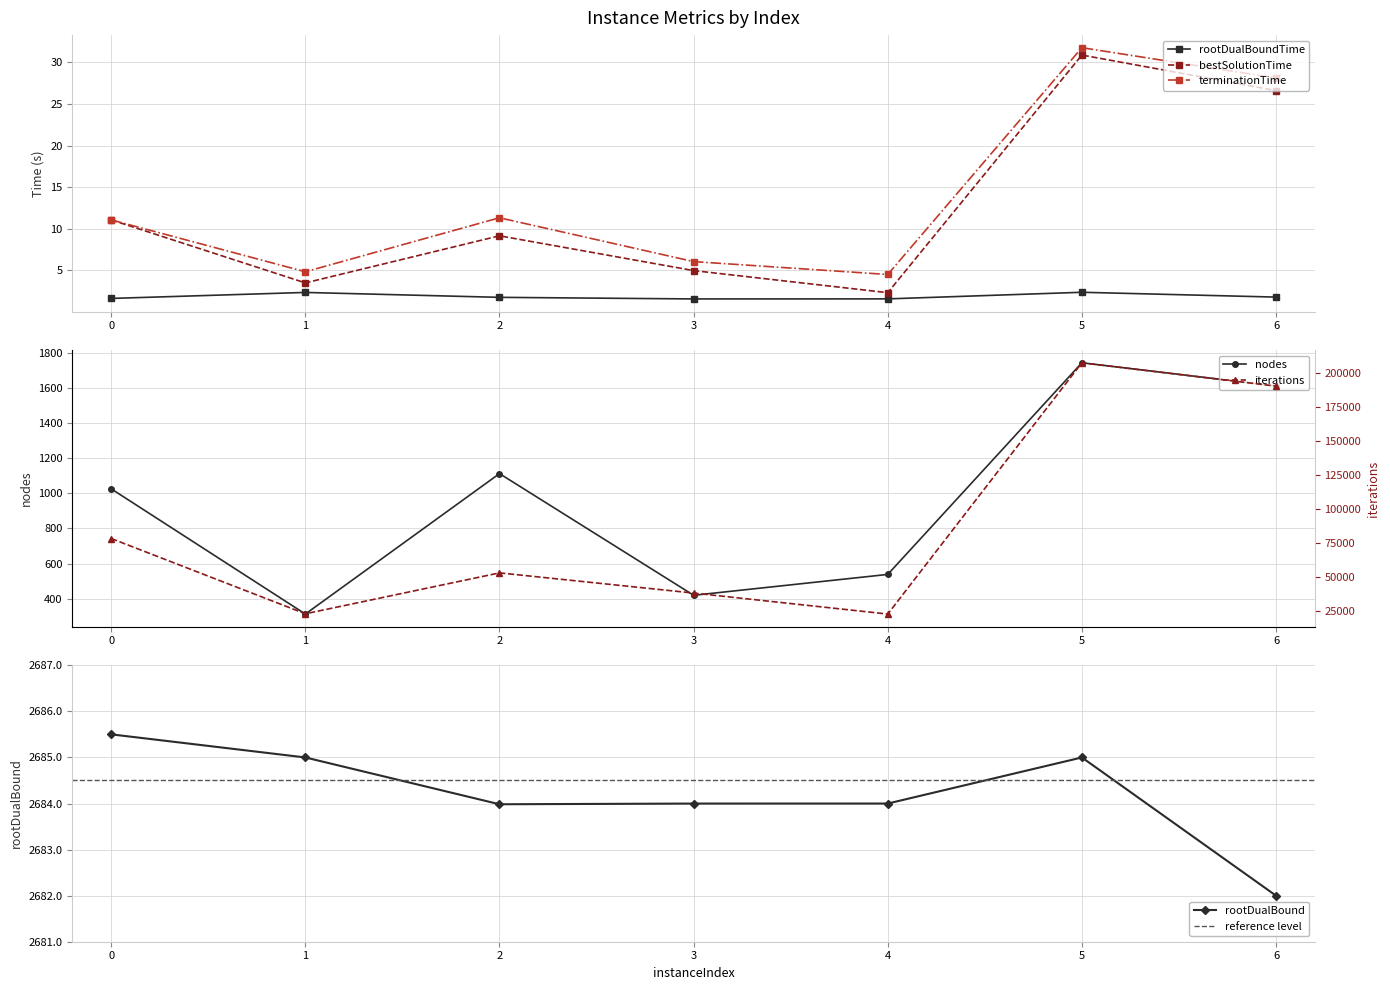

Is it true that nodes equals 2270.8 at 5?

False